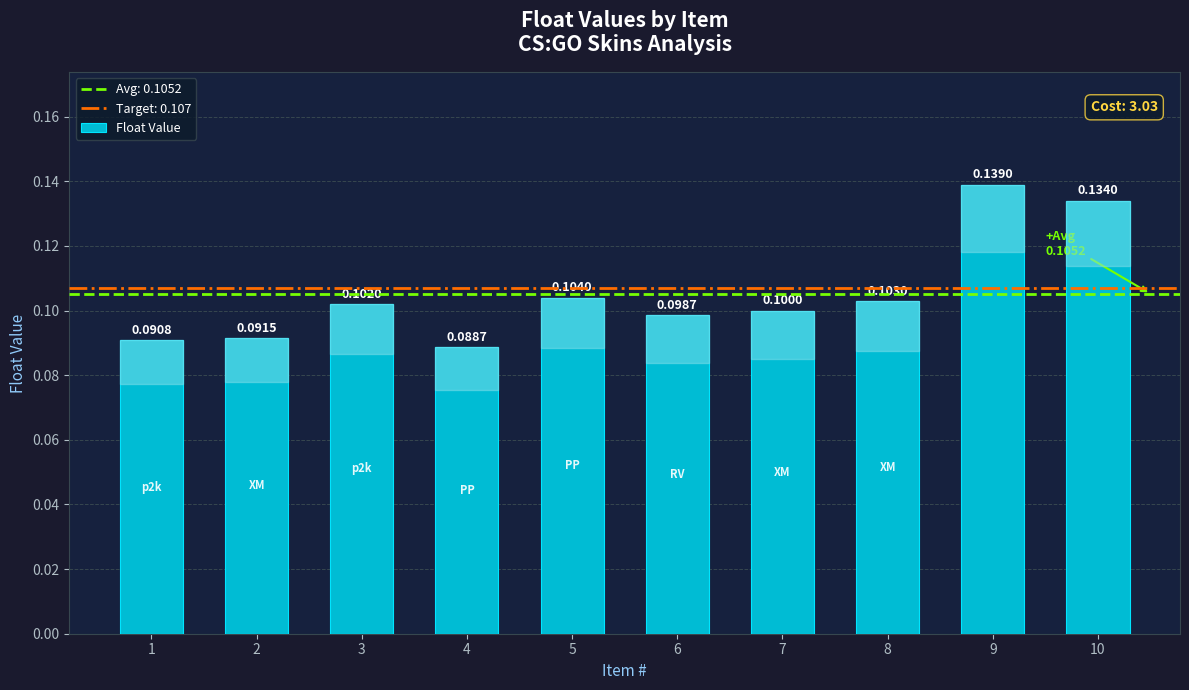

Count the number of categories in the chart.

10